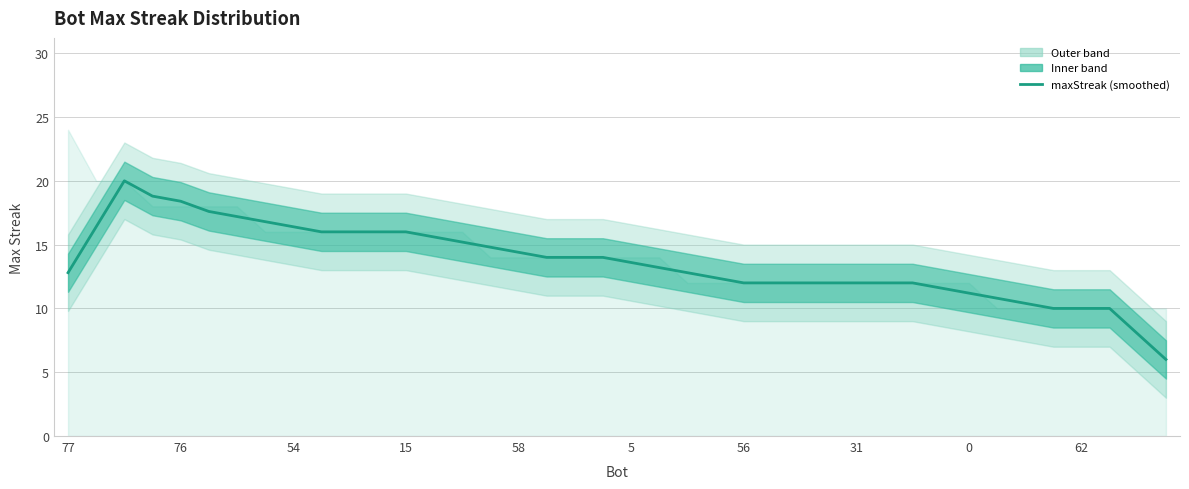

What is the label of the 14th point from the right?

26